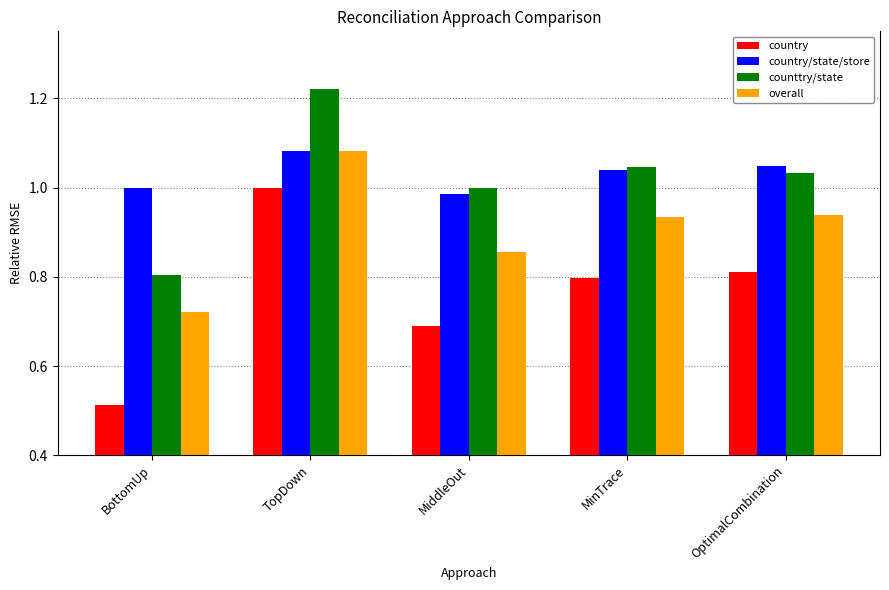

What is the difference between the second highest and second lowest values in the overall series?

0.1